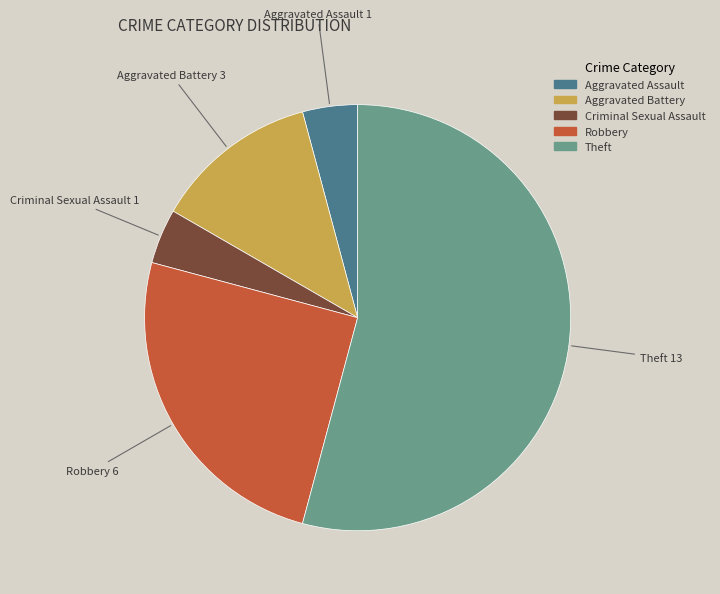

Is the sum of Aggravated Assault and Criminal Sexual Assault greater than half?

No